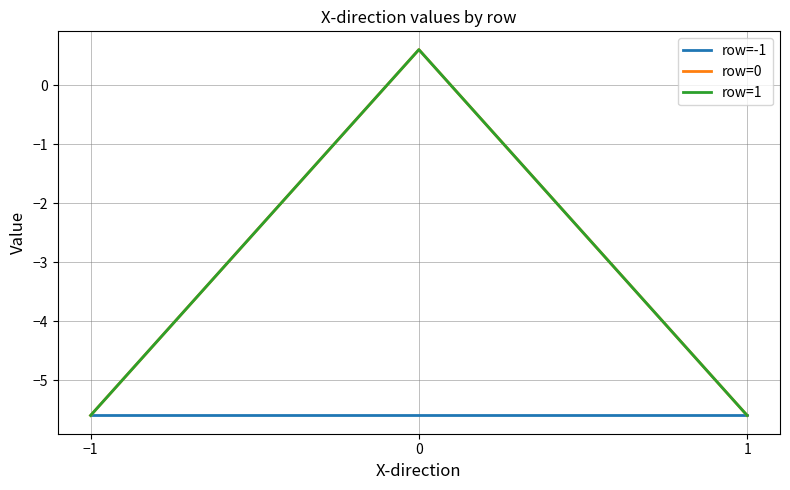

What is the sum of the row=-1 values at 0 and 1?

-11.2